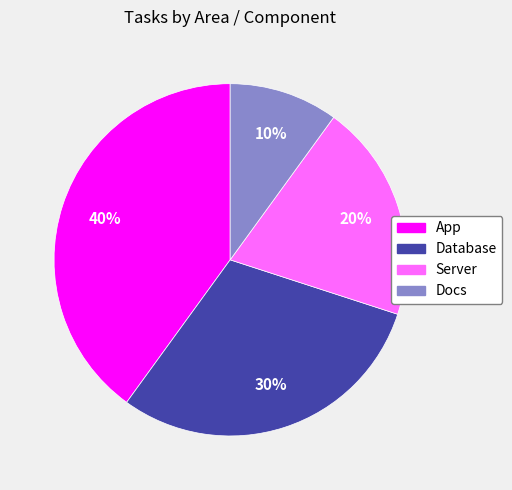

To the nearest percent, what is the average slice percentage?

25%